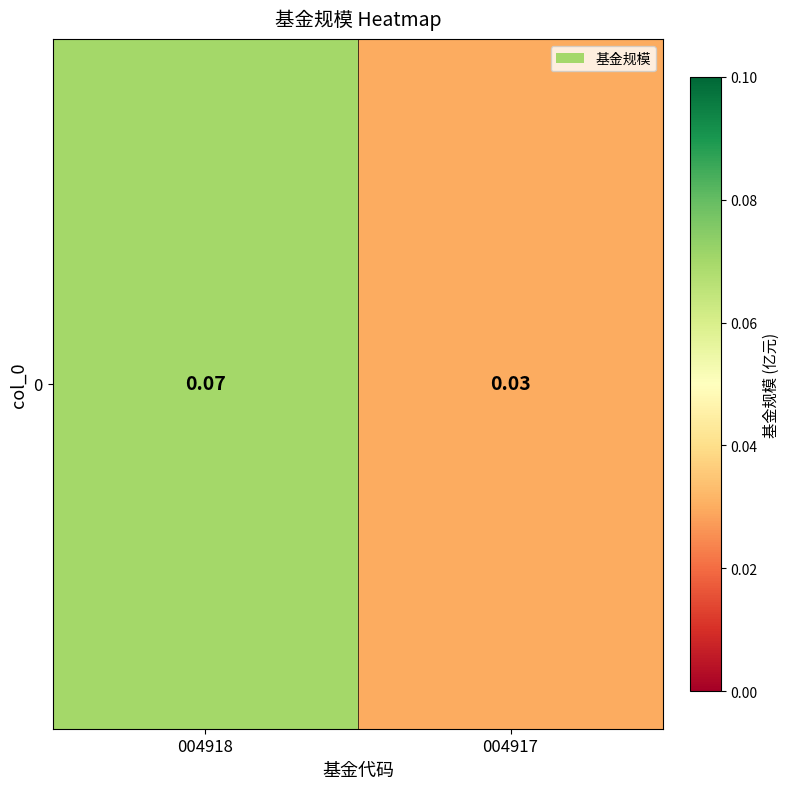

The value at 004918 is 0.1. True or false?

False